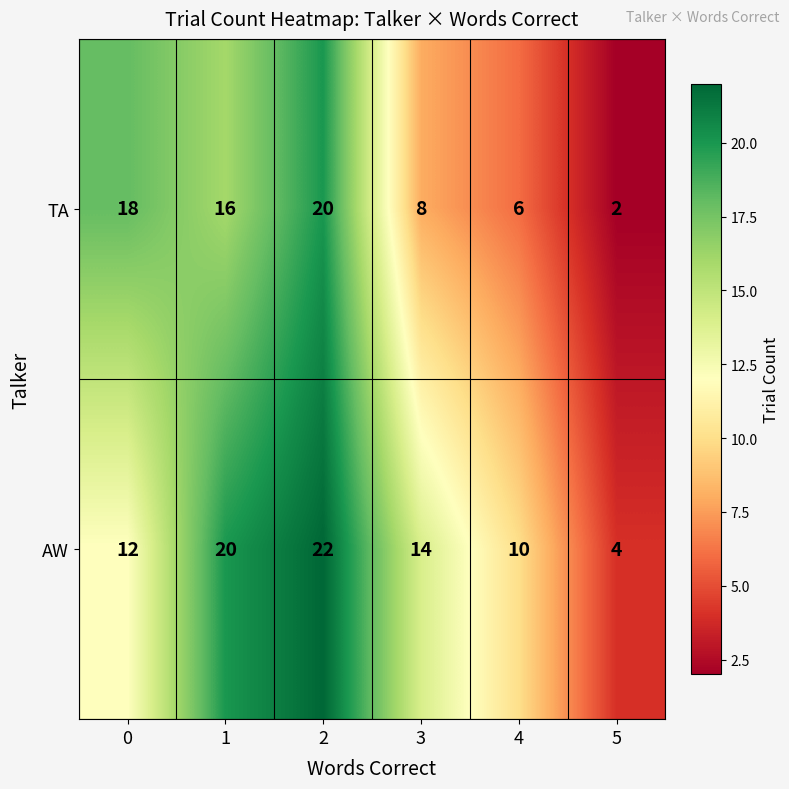

Which series changed the most between 2 and 4?

TA